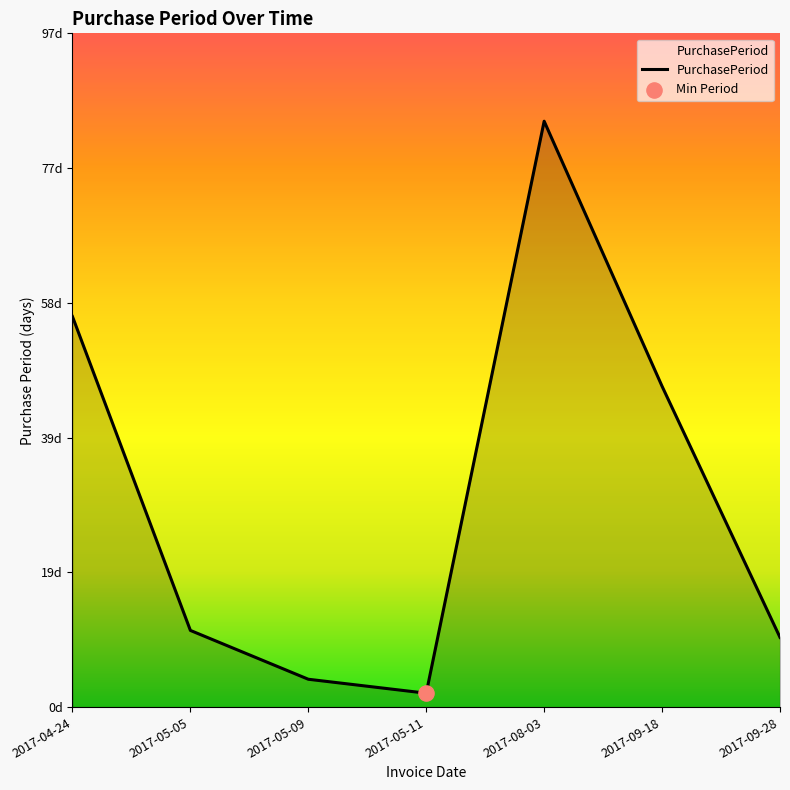

Between 2017-08-03 and 2017-04-24, which is larger?

2017-08-03